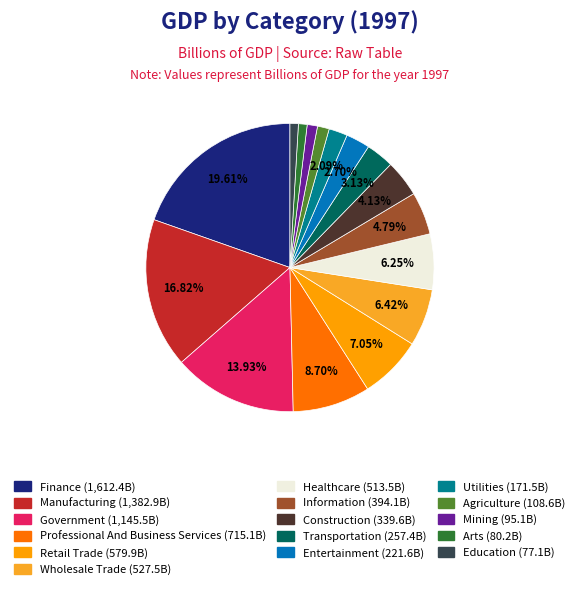

What percentage is NOT represented by Construction?

95.9%